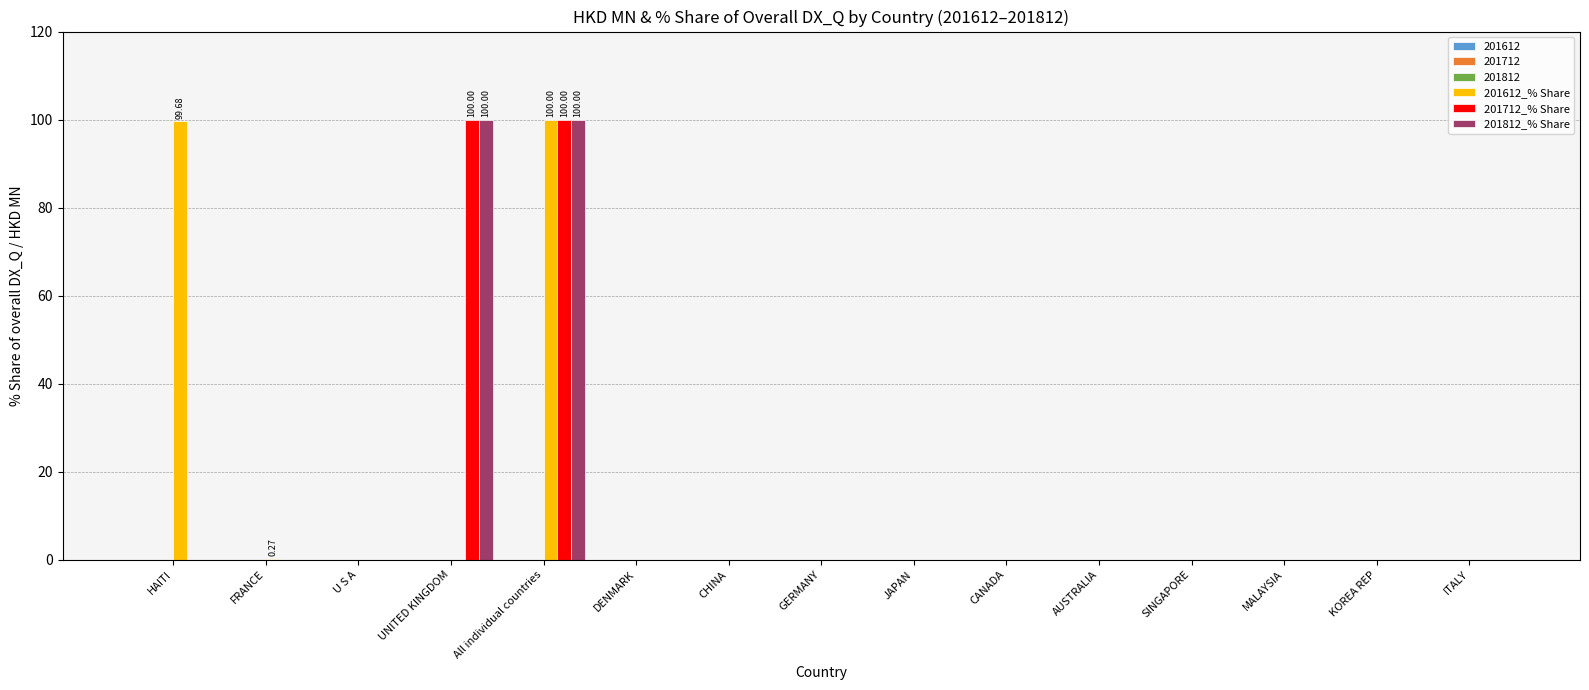

At how many categories does at least one series exceed 34?

3